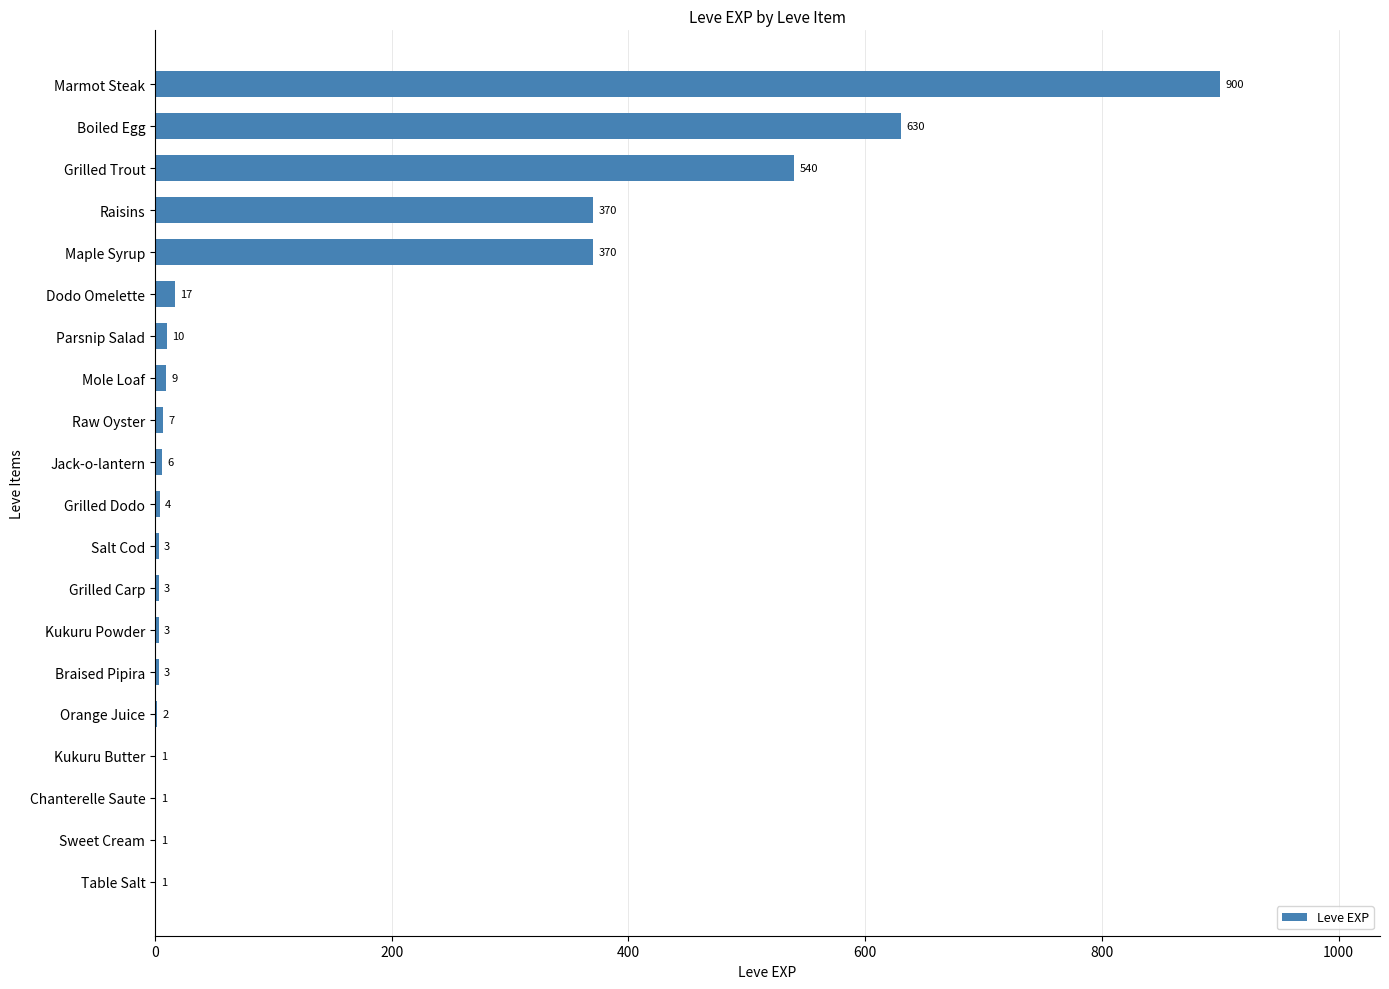

Is it true that the value at Mole Loaf is 9?

True